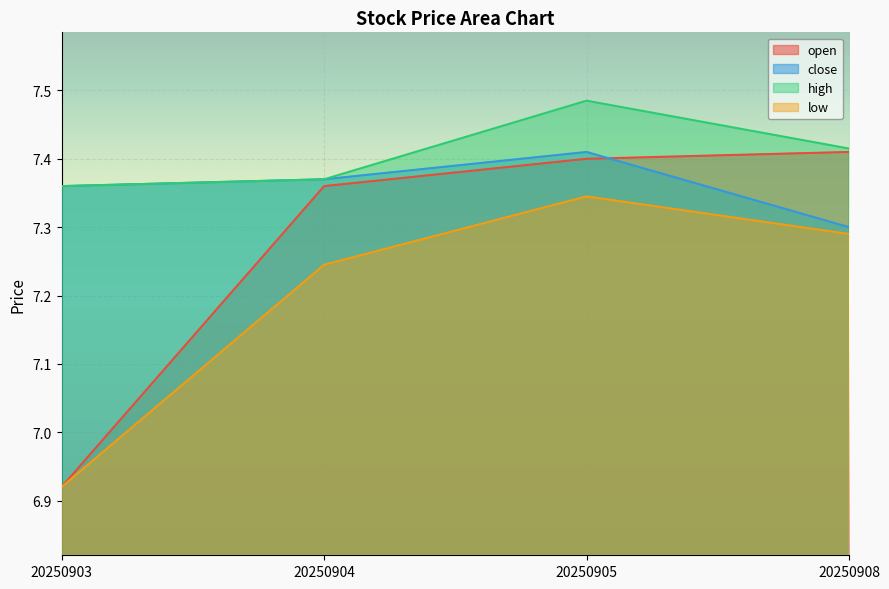

What is the difference between the highest and lowest values at 20250908?

0.1